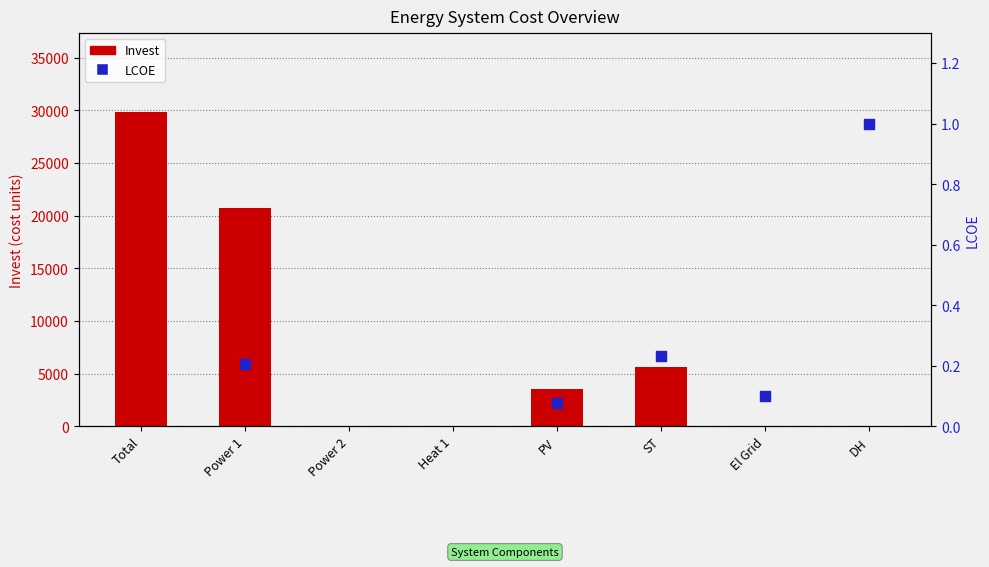

Between PV and Power 2, which is larger?

PV